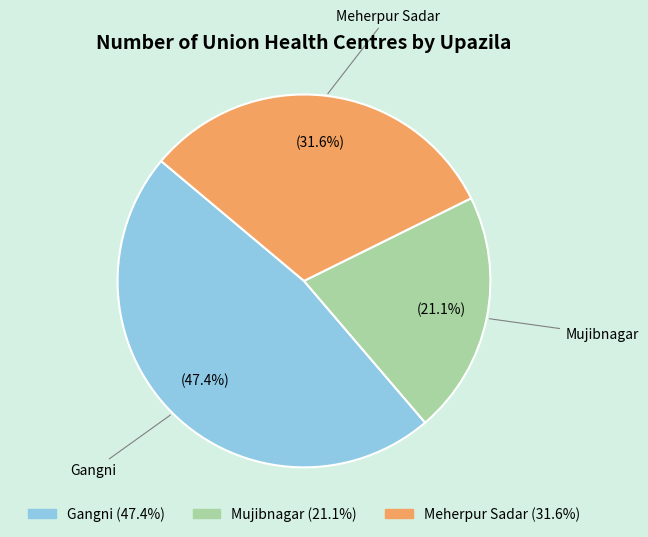

How many slices are in this pie chart?

3